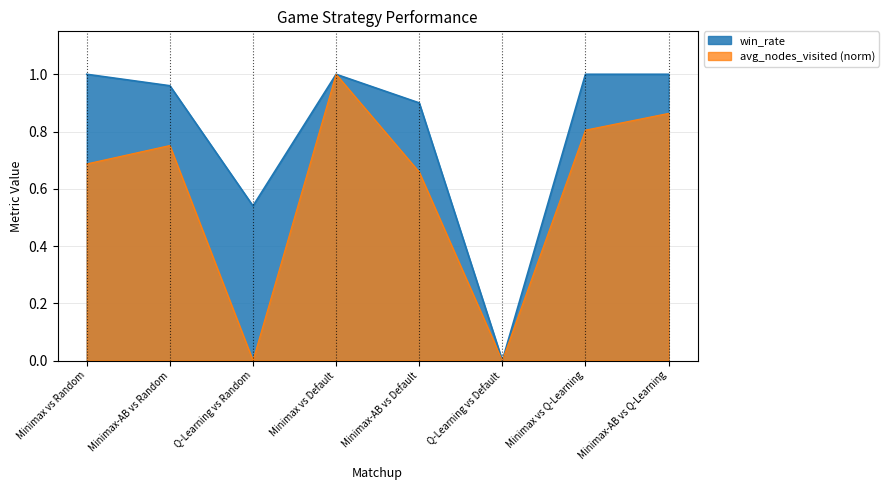

What is the value of the win_rate point at the 4th from the left?

1.0